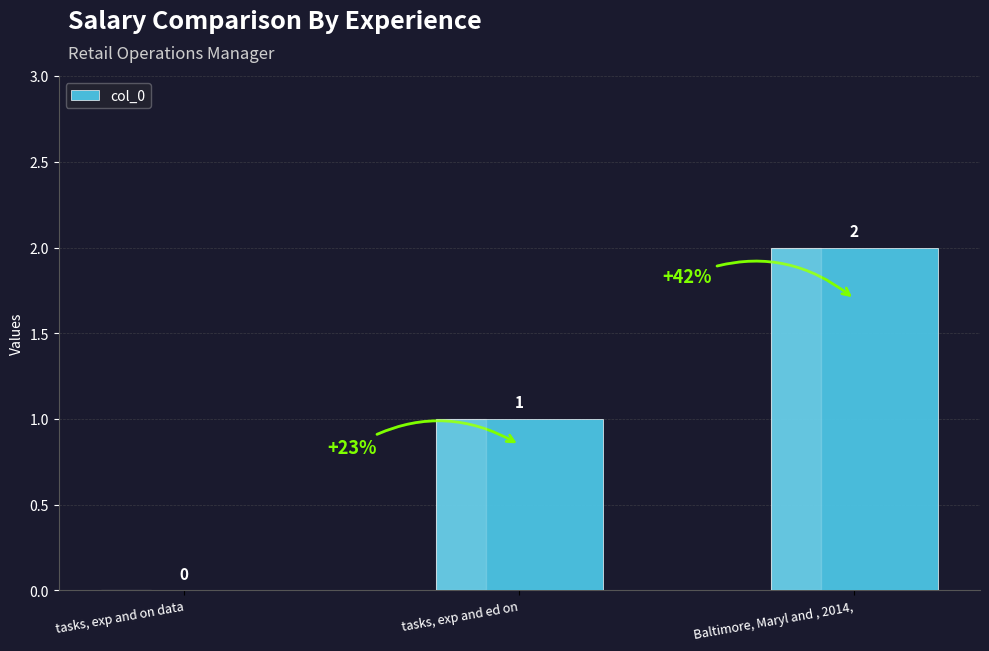

Reading left to right, list all the values displayed in this chart.

tasks, exp and on data=0	tasks, exp and ed on=1	Baltimore, Maryl and , 2014,=2